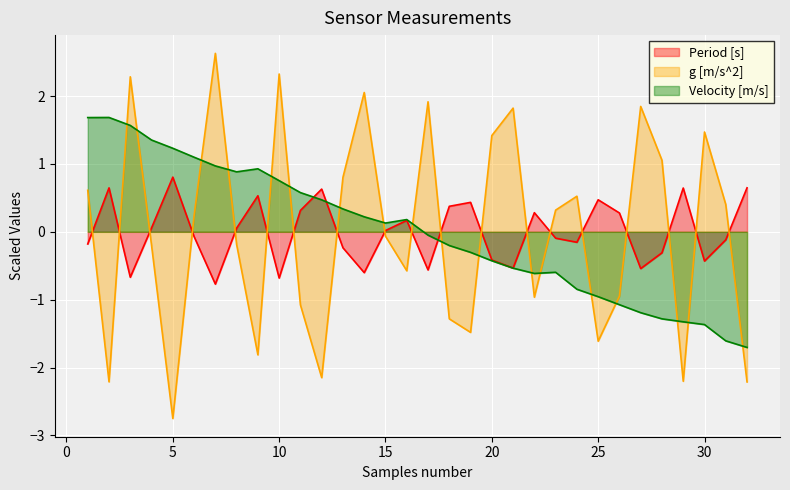

In Velocity [m/s], how many points are higher than both neighbors (excluding endpoints)?

4